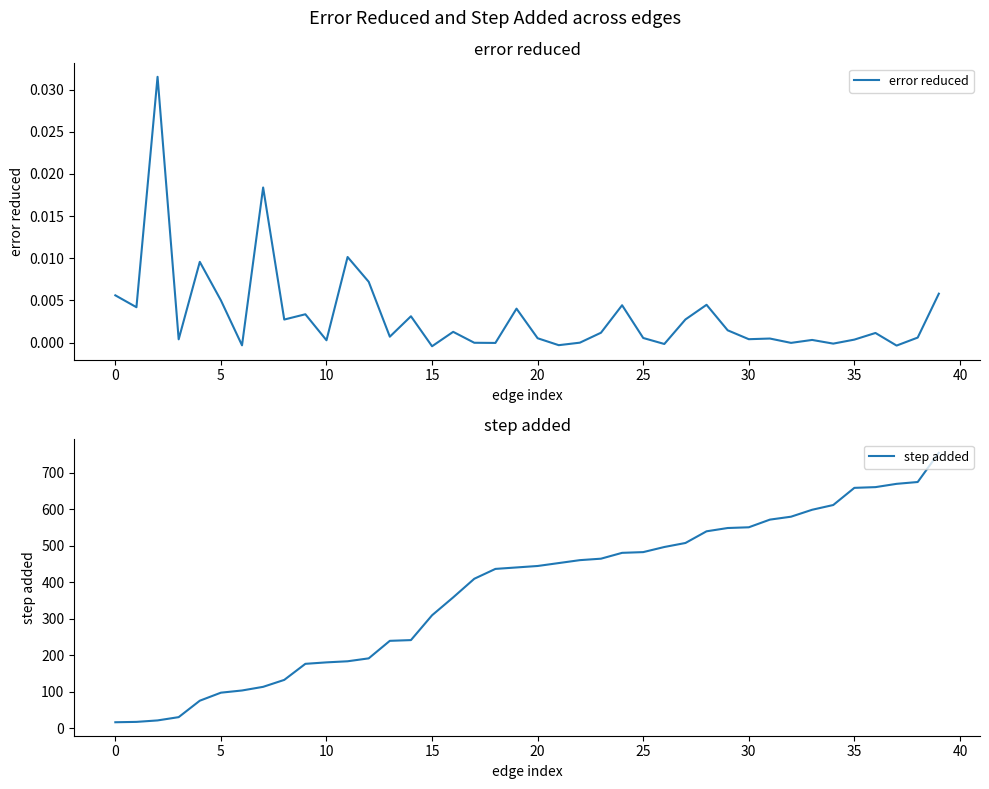

Reading left to right, extract all data points from this chart.

error reduced: 0.0	0.0	0.0	0.0	0.0	0.0	-0.0	0.0	0.0	0.0	0.0	0.0	0.0	0.0	0.0	-0.0	0.0	-0.0	-0.0	0.0	0.0	-0.0	-0.0	0.0	0.0	0.0	-0.0	0.0	0.0	0.0	0.0	0.0	-0.0	0.0	-0.0	0.0	0.0	-0.0	0.0	0.0
step added: 16.0	17.0	21.0	30.0	75.0	97.0	103.0	113.0	132.0	176.0	180.0	183.0	191.0	239.0	241.0	309.0	358.0	409.0	436.0	440.0	444.0	452.0	460.0	464.0	480.0	482.0	496.0	507.0	539.0	548.0	550.0	571.0	579.0	598.0	611.0	658.0	660.0	669.0	674.0	754.0